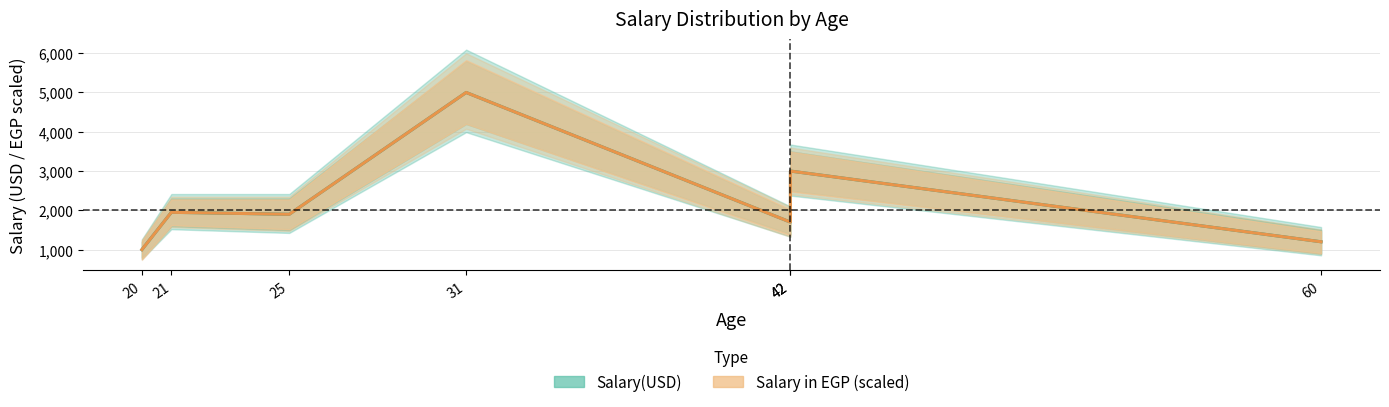

What is the value of the Salary(USD) point at the 3rd from the left?

1900